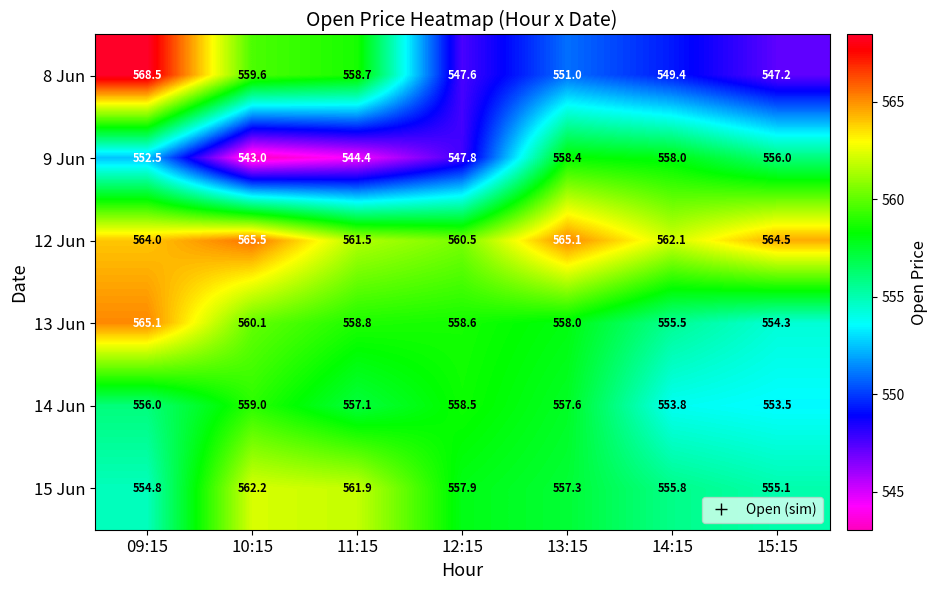

At which category is the sum across all series the highest?

09:15